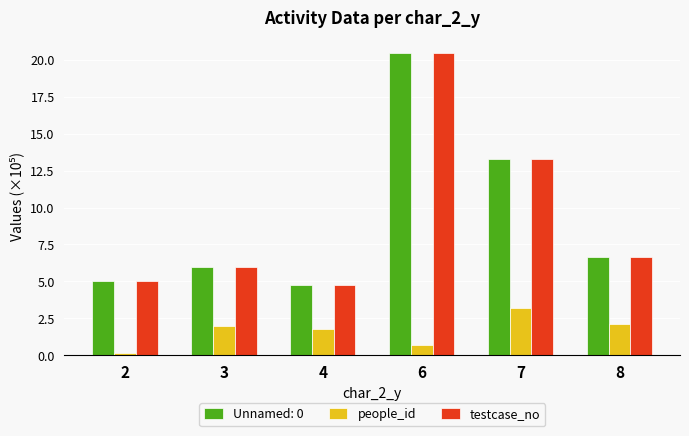

What is the approximate value of testcase_no at 6?

20.5